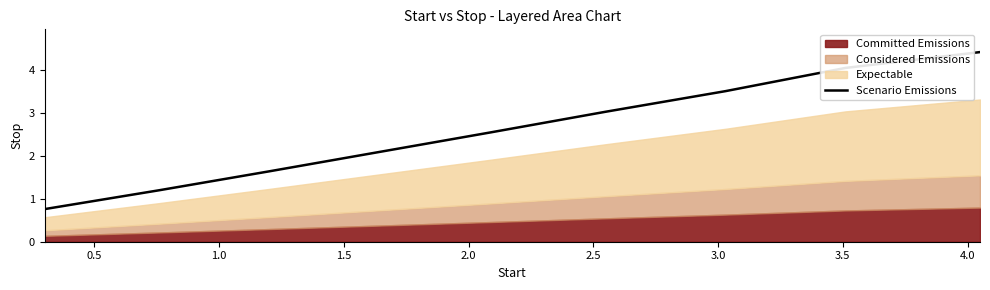

What is the difference between the maximum and minimum values?

3.7